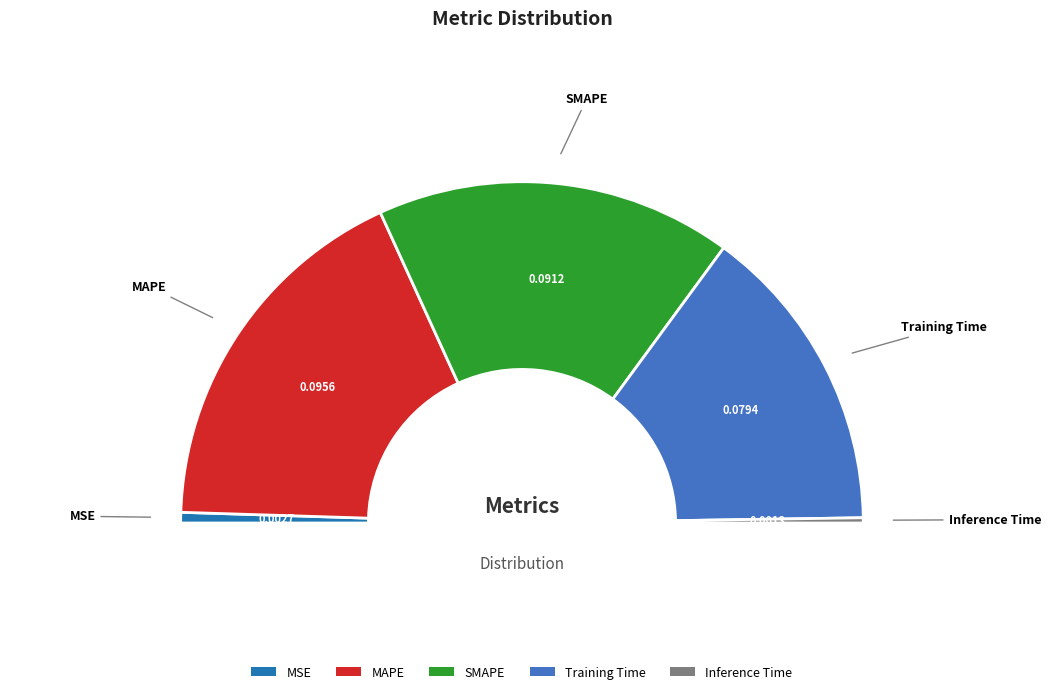

What is the total percentage of SMAPE and Inference Time?

34.3%